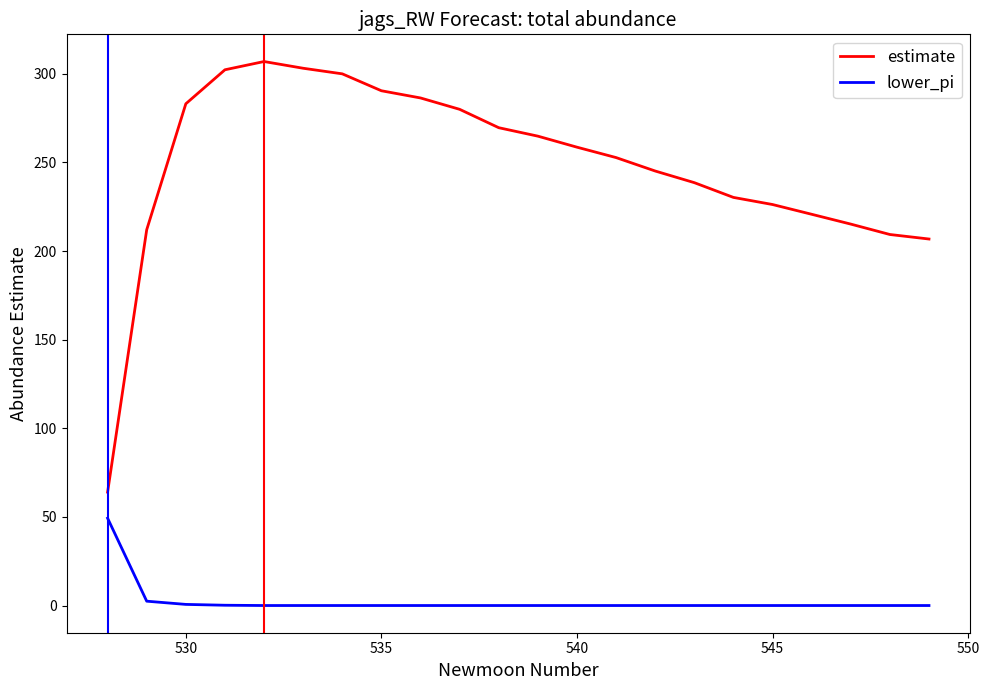

What is the difference between the maximum and minimum values in the lower_pi series?

49.3